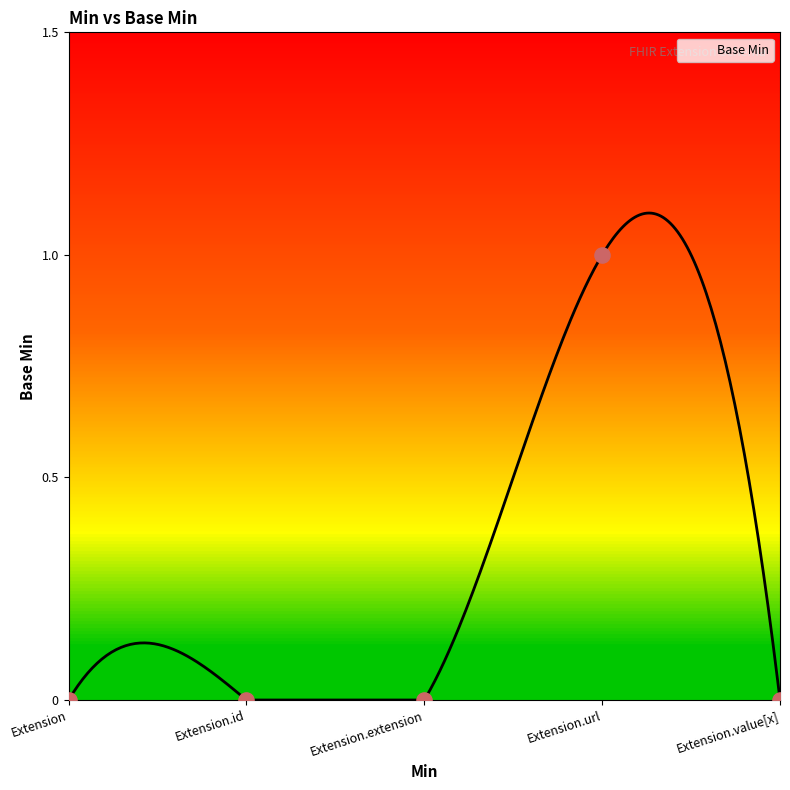

Between Extension and Extension.url, which is larger?

Extension.url